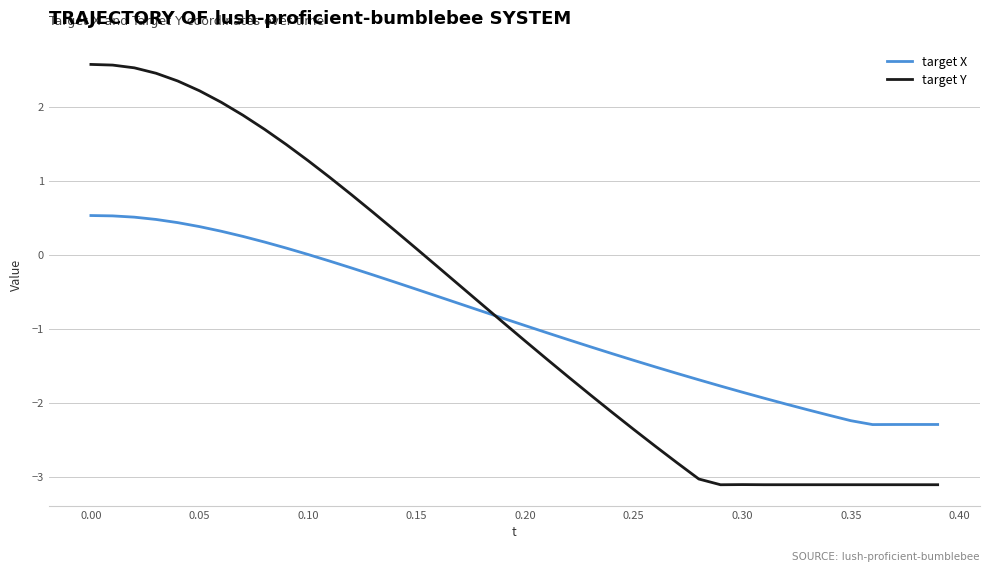

What is the greatest value displayed?

2.6